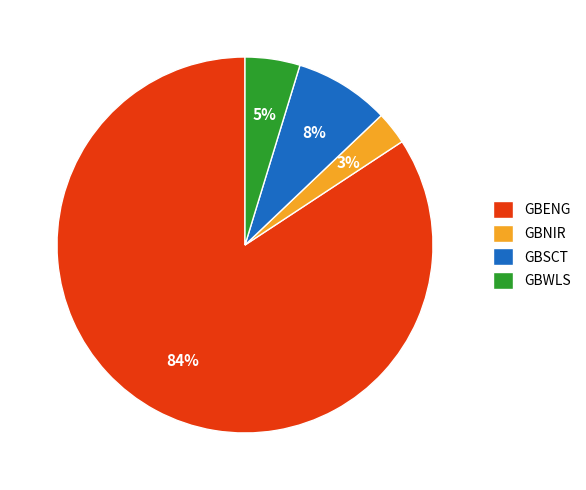

To the nearest percent, what is the difference between the GBNIR and GBWLS slice percentages?

2%